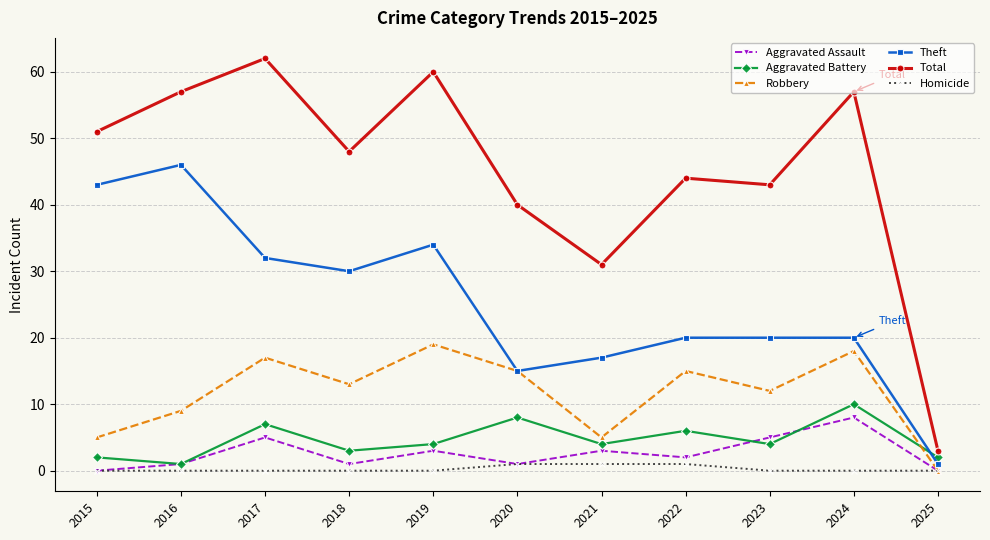

What is the total value across all series at 2025?

6